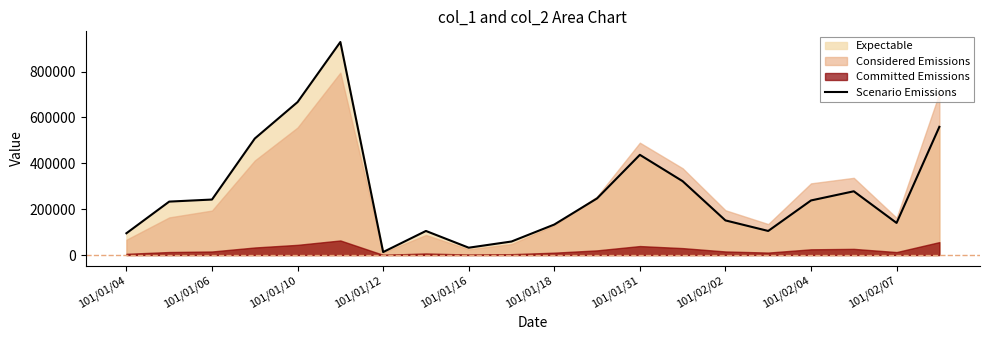

What is the highest value of the Scenario Emissions series?

929000